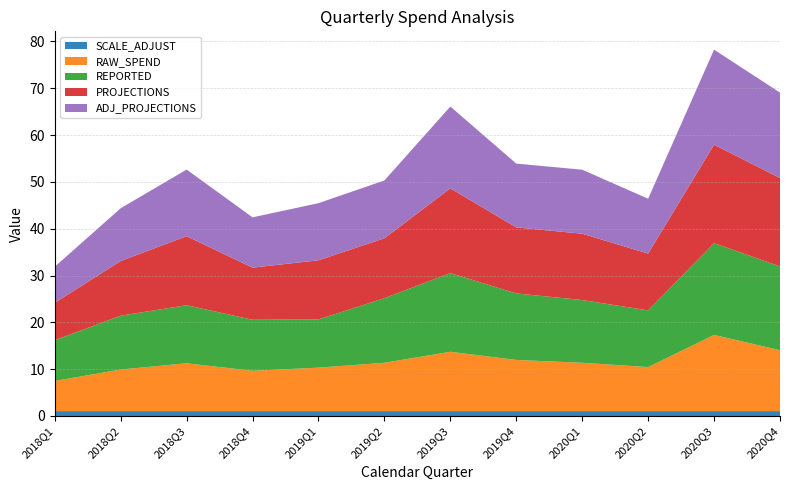

Reading right to left, list all the values displayed in this chart.

RAW_SPEND: 13.1	16.3	9.5	10.4	11.0	12.7	10.4	9.4	8.7	10.3	9.0	6.5
REPORTED: 17.9	19.6	12.1	13.4	14.2	16.8	13.8	10.3	10.9	12.4	11.5	8.7
PROJECTIONS: 18.9	21.0	12.1	14.2	14.1	18.1	12.8	12.6	11.1	14.7	11.7	8.0
ADJ_PROJECTIONS: 18.2	20.3	11.7	13.7	13.6	17.5	12.3	12.2	10.7	14.2	11.3	7.7
SCALE_ADJUST: 1.0	1.0	1.0	1.0	1.0	1.0	1.0	1.0	1.0	1.0	1.0	1.0